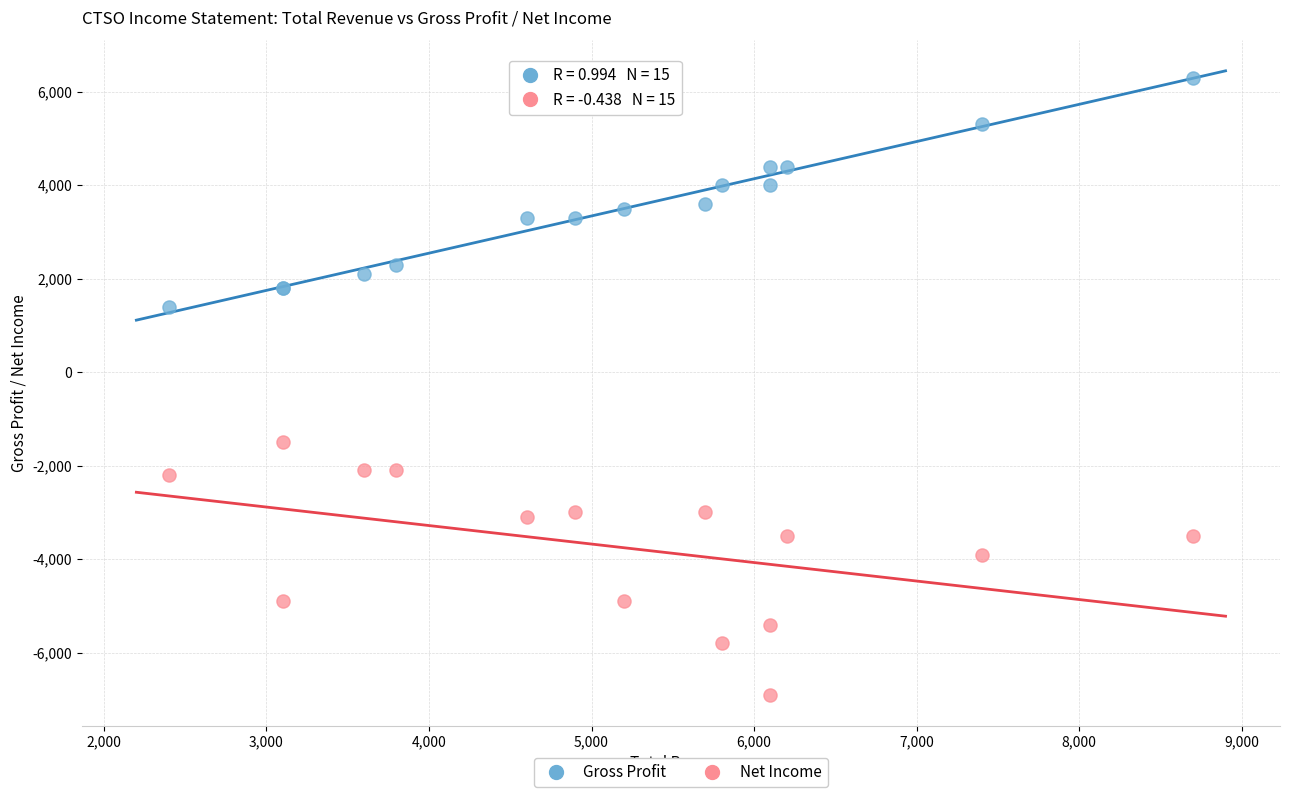

Which series contains the highest Y value?

Gross Profit